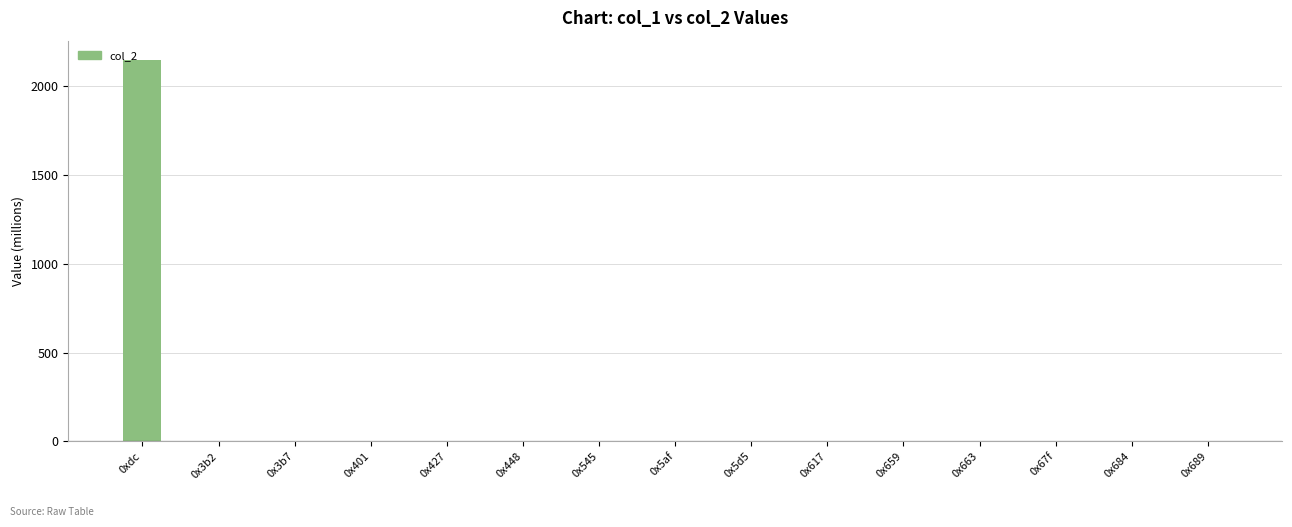

Is it true that the value at 0x3b2 is 0.0?

True